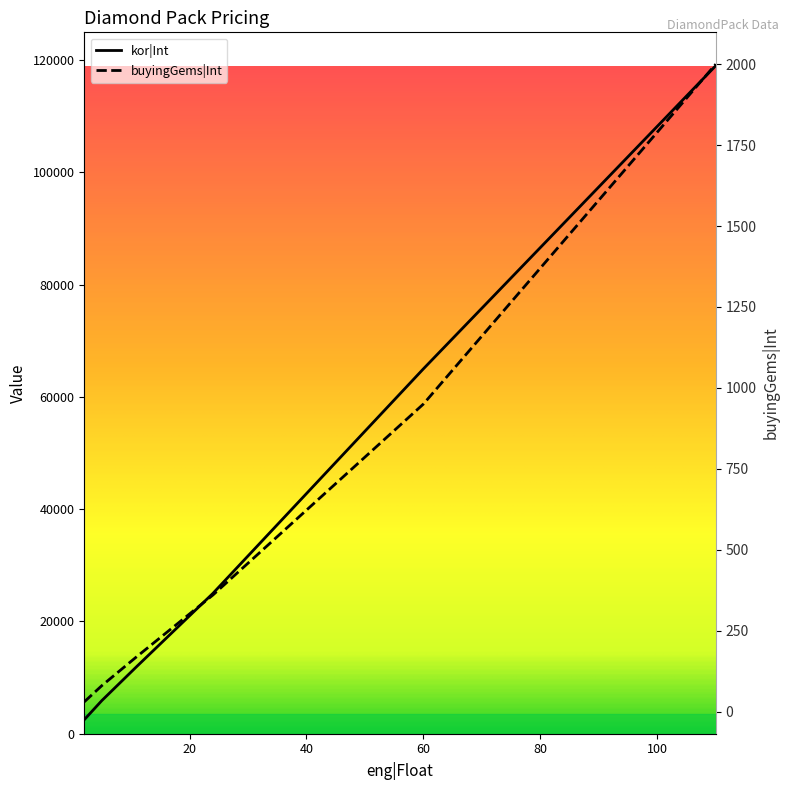

How many distinct data groups are displayed?

2